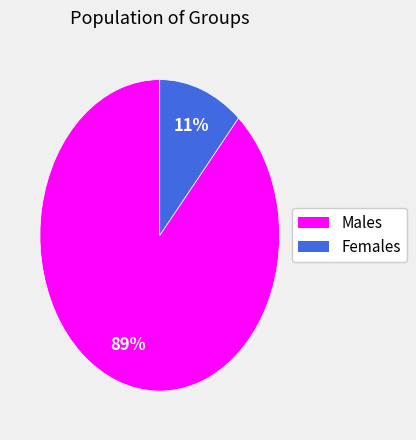

How many segments does this pie chart have?

2